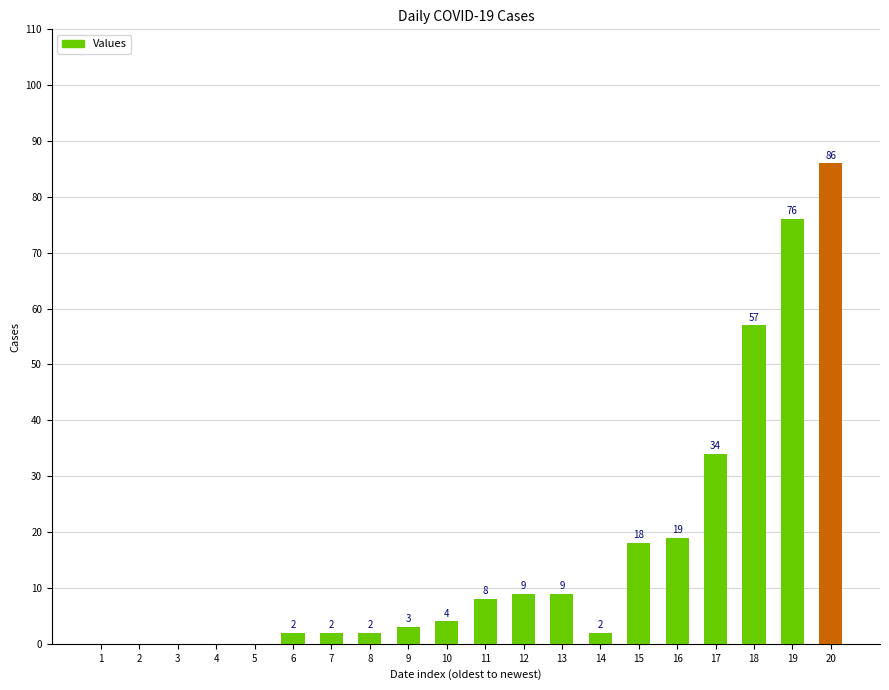

Count the number of categories in the chart.

20